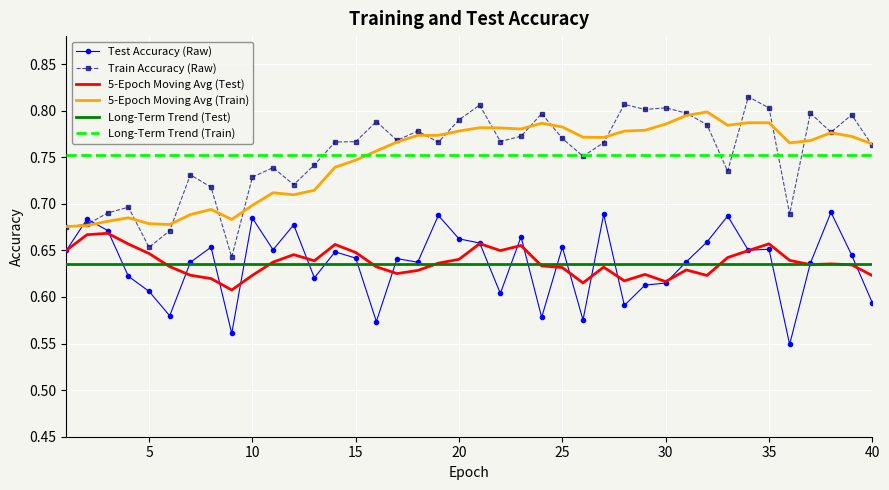

Between 27 and 21, which is larger?

27